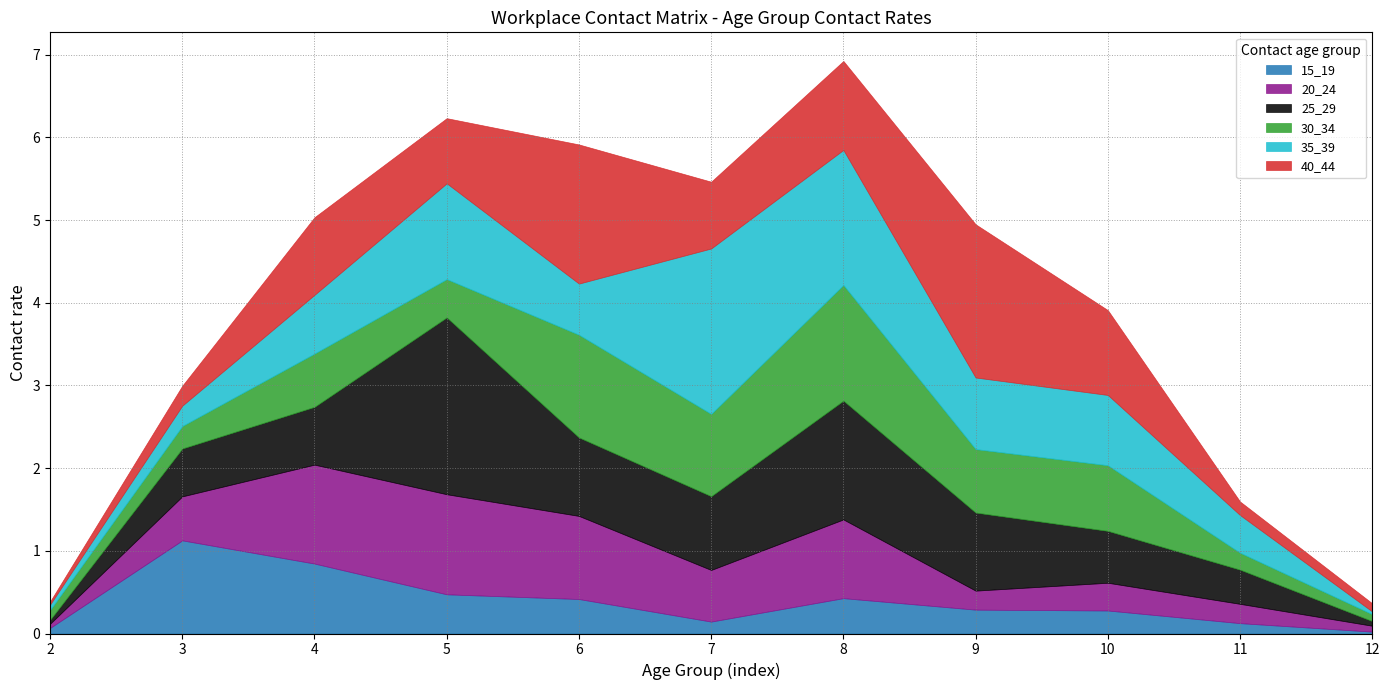

List the series in order of their peak value, highest first.

25_29, 35_39, 40_44, 30_34, 20_24, 15_19